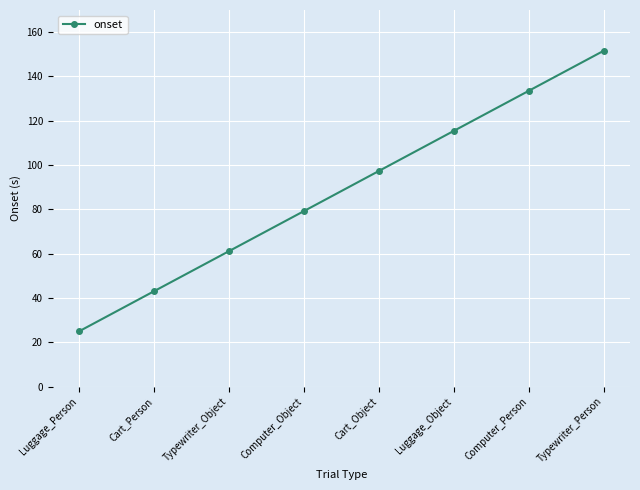

True or false: there are more than 2 points higher than both neighbors.

False